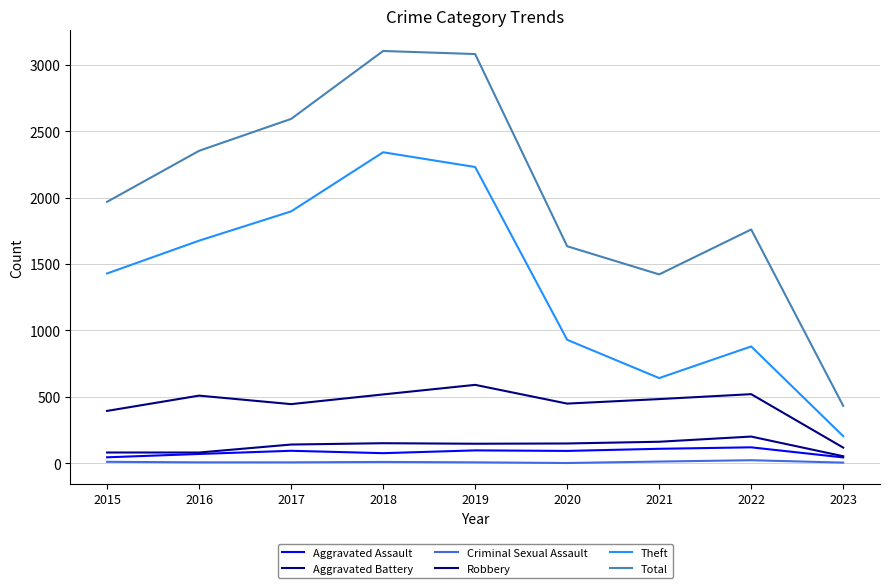

Count the number of data series in this chart.

6